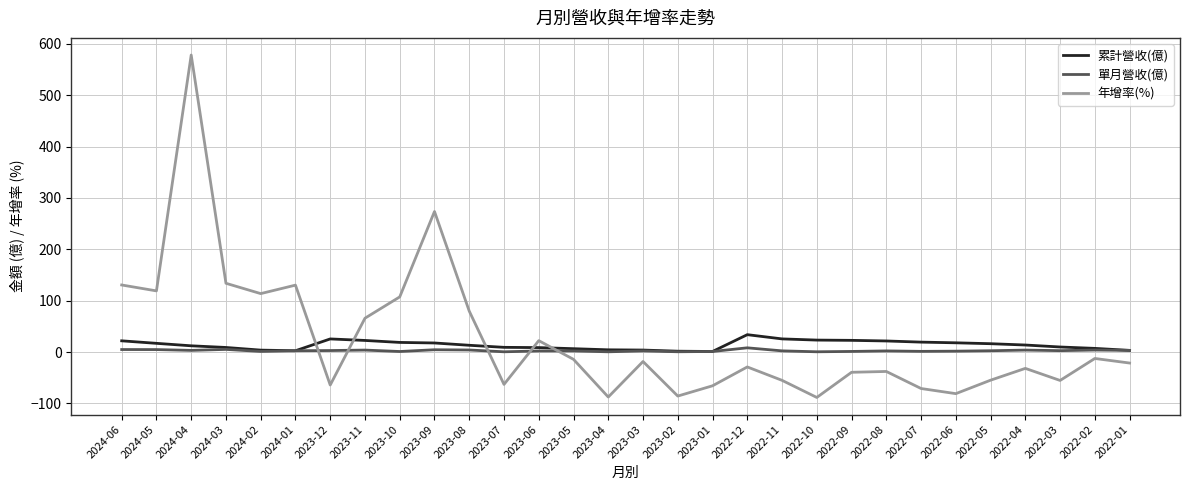

Which series has the widest spread of values?

年增率(%)